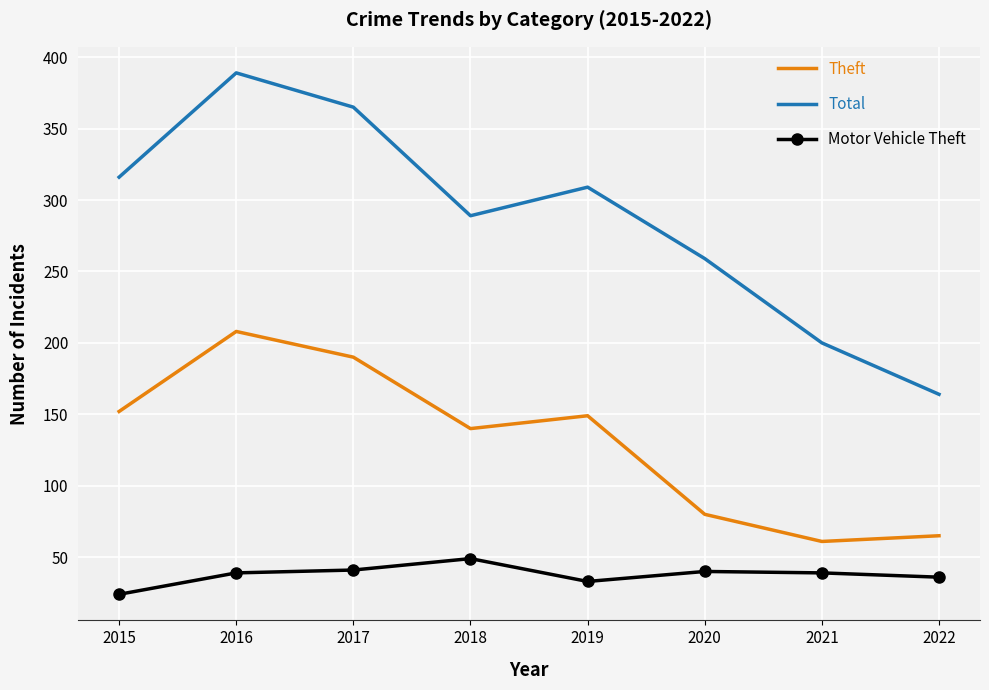

List the series in order of their overall mean, lowest first.

Motor Vehicle Theft, Theft, Total